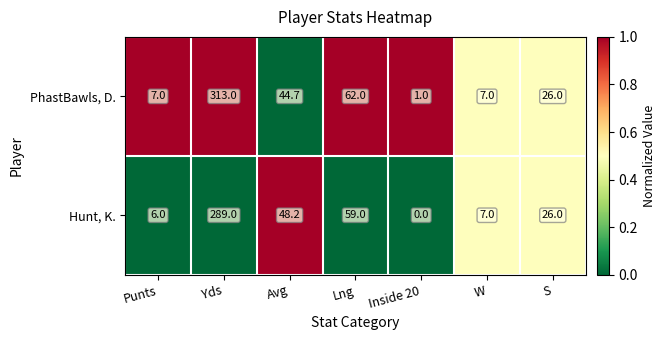

What is the difference between the maximum and second lowest values in the Hunt, K. series?

283.0